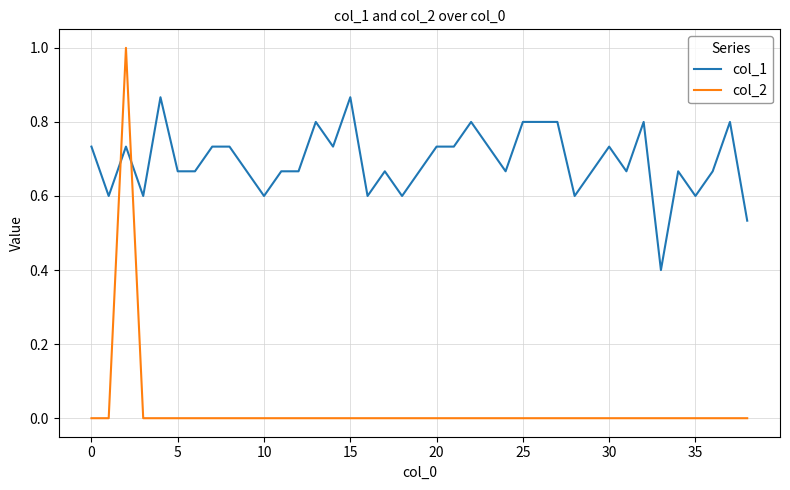

What is the difference between the maximum and minimum values in the col_2 series?

1.0